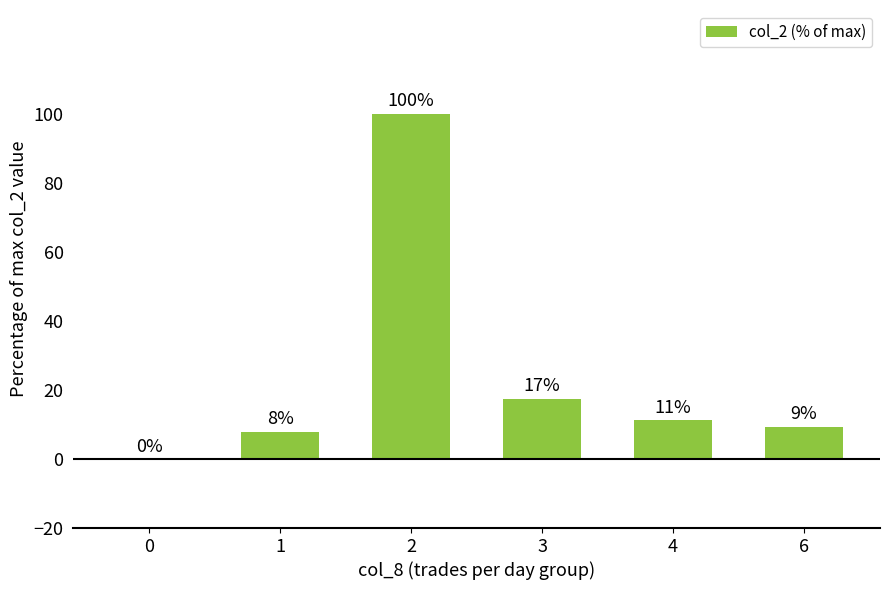

How many bars are there in total?

6